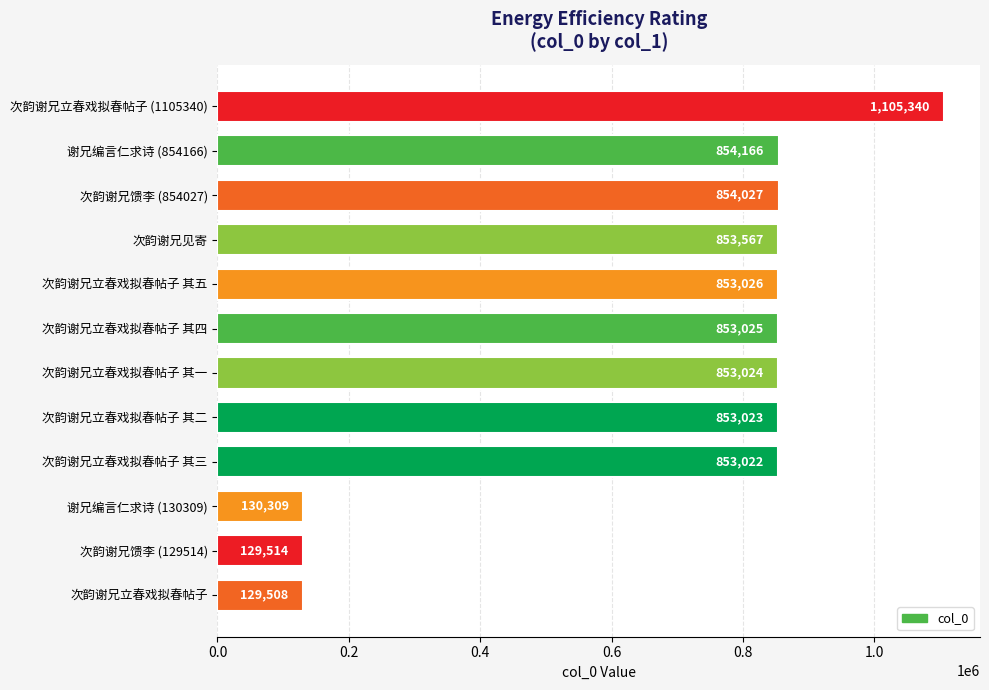

How many values are below 853025?

6